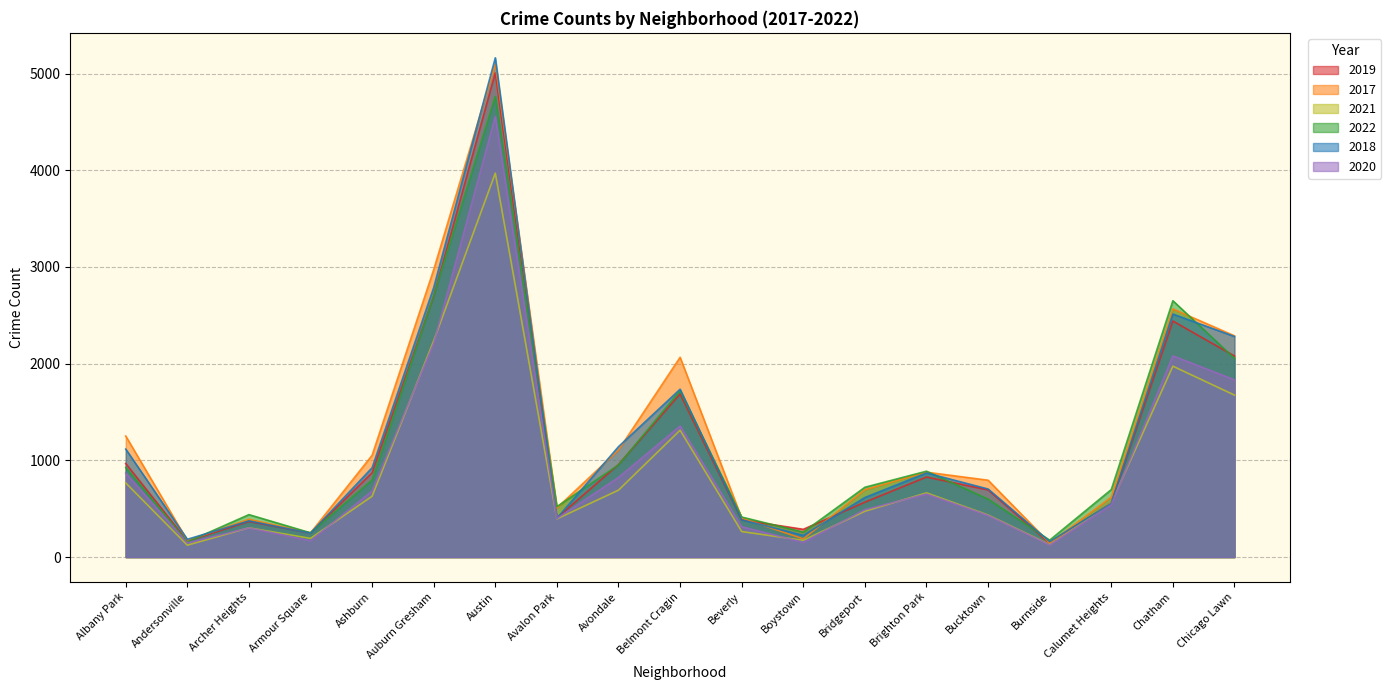

At which category is the sum across all series the highest?

Austin